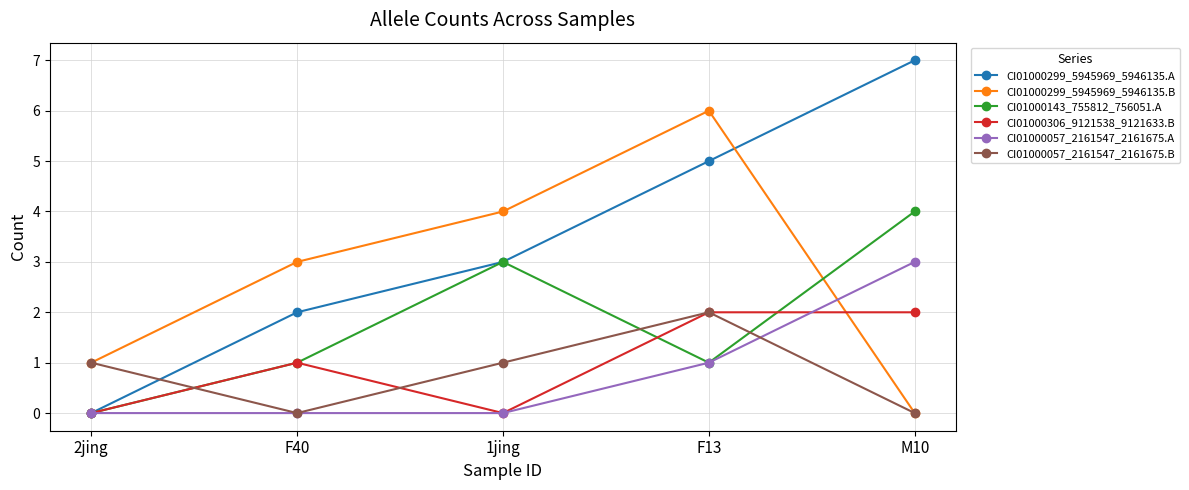

What is the highest value of the CI01000057_2161547_2161675.B series?

2